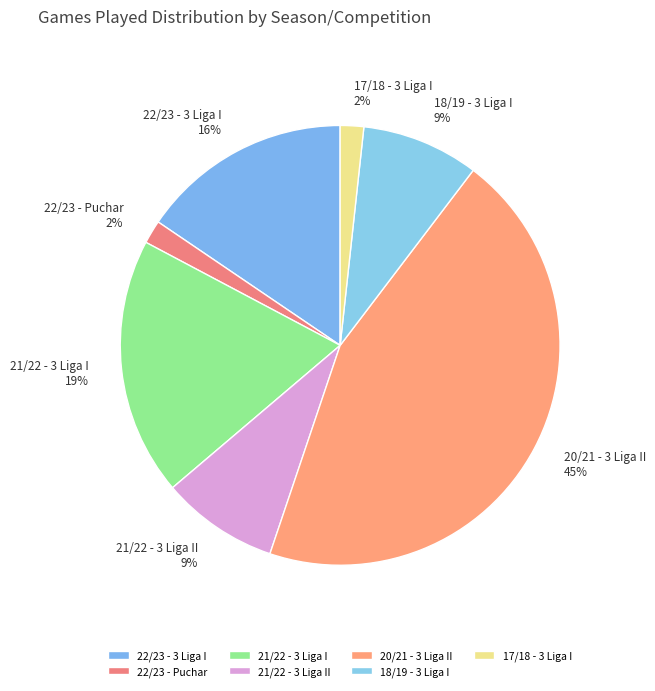

How many slices are in this pie chart?

7